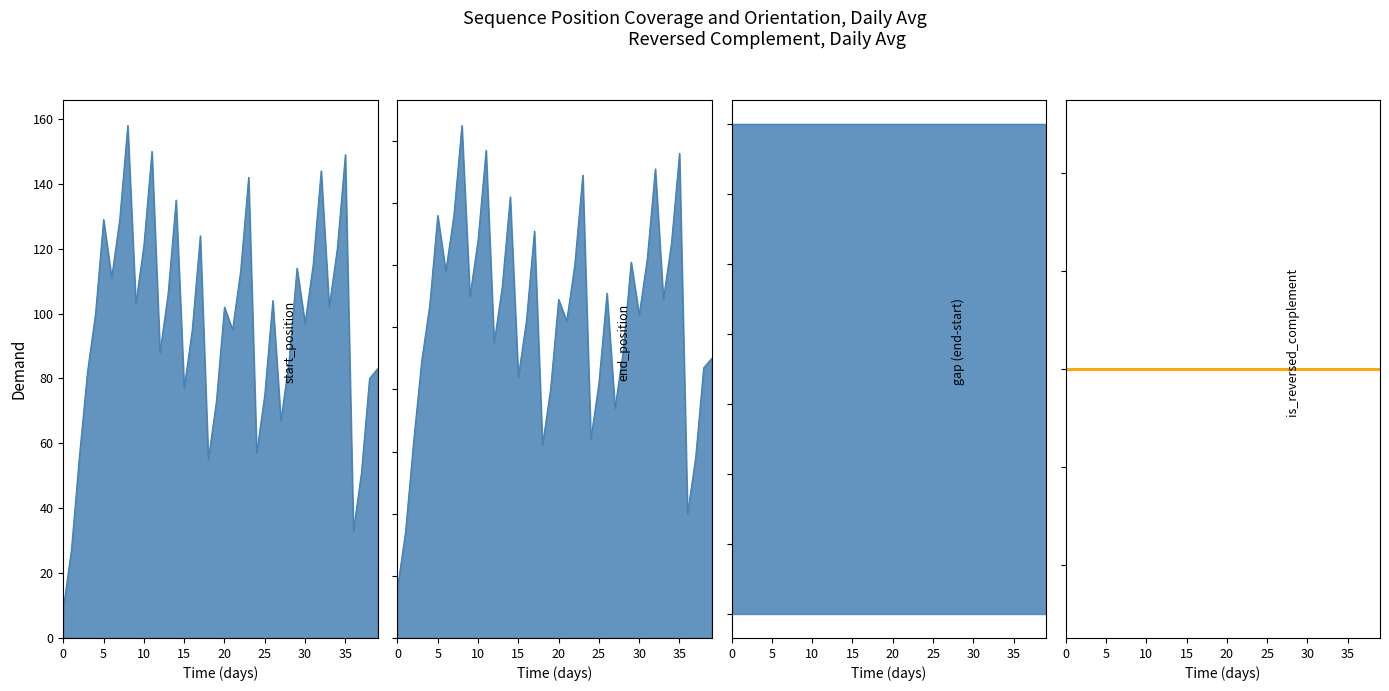

Rank the series by their maximum value, from highest to lowest.

end_position, start_position